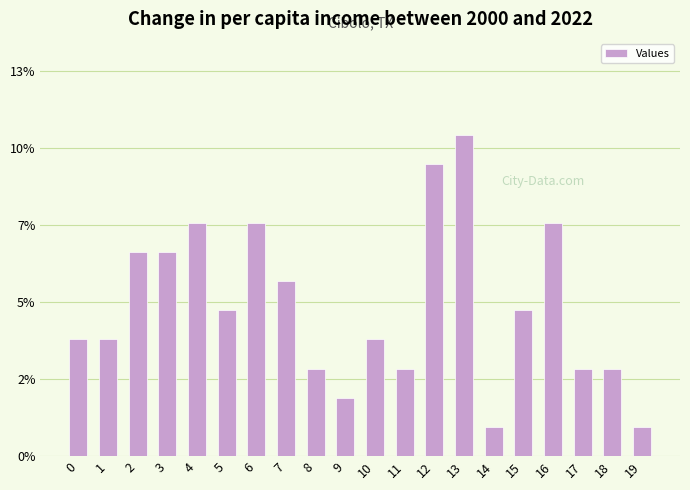

Are the bars horizontal?

No